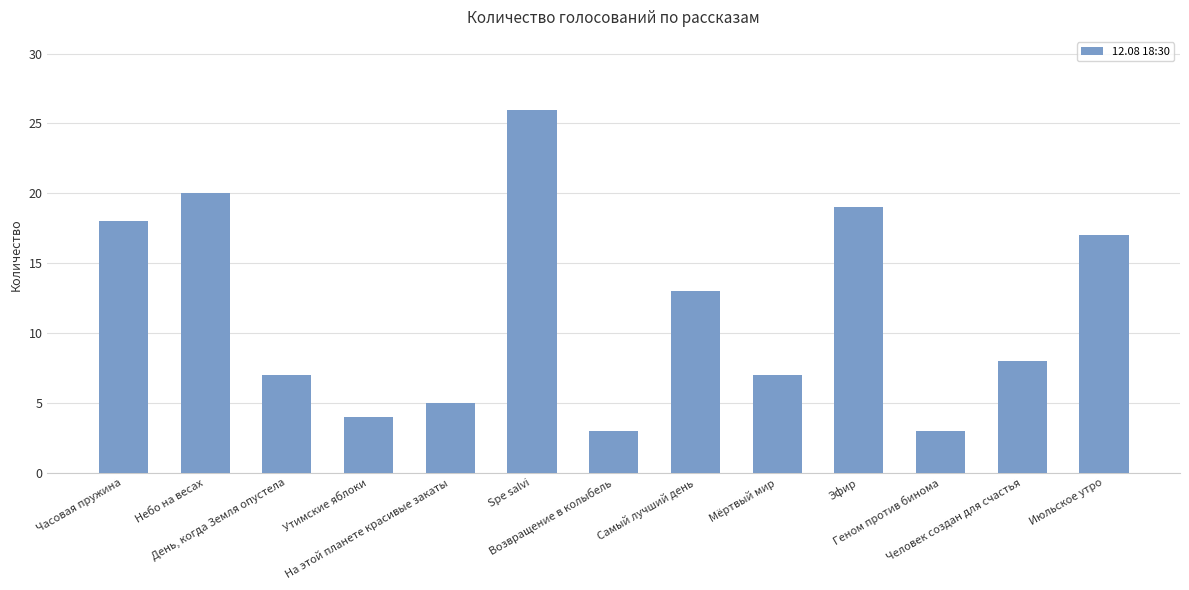

What is the label of the 11th bar from the left?

Геном против бинома